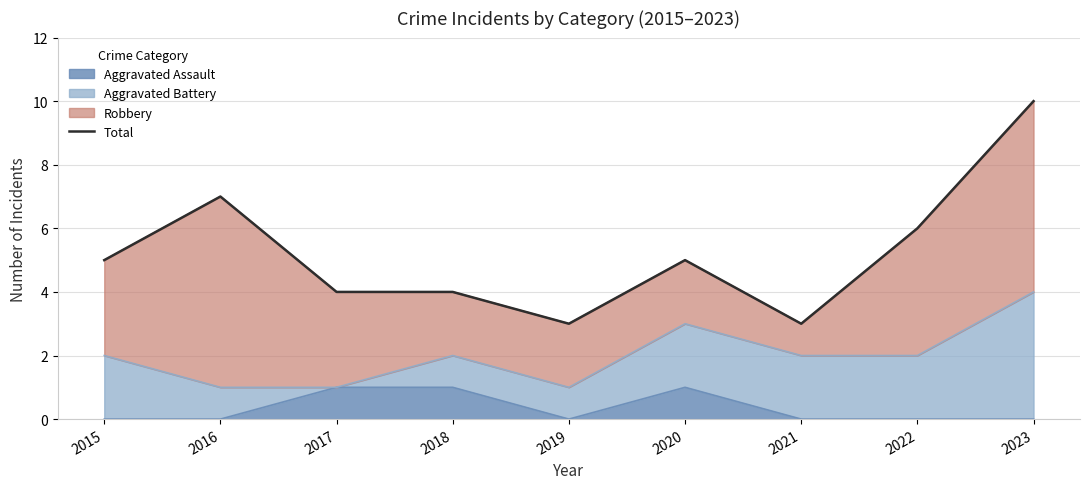

How many interior local peaks (higher than both neighbors) does the data have?

2